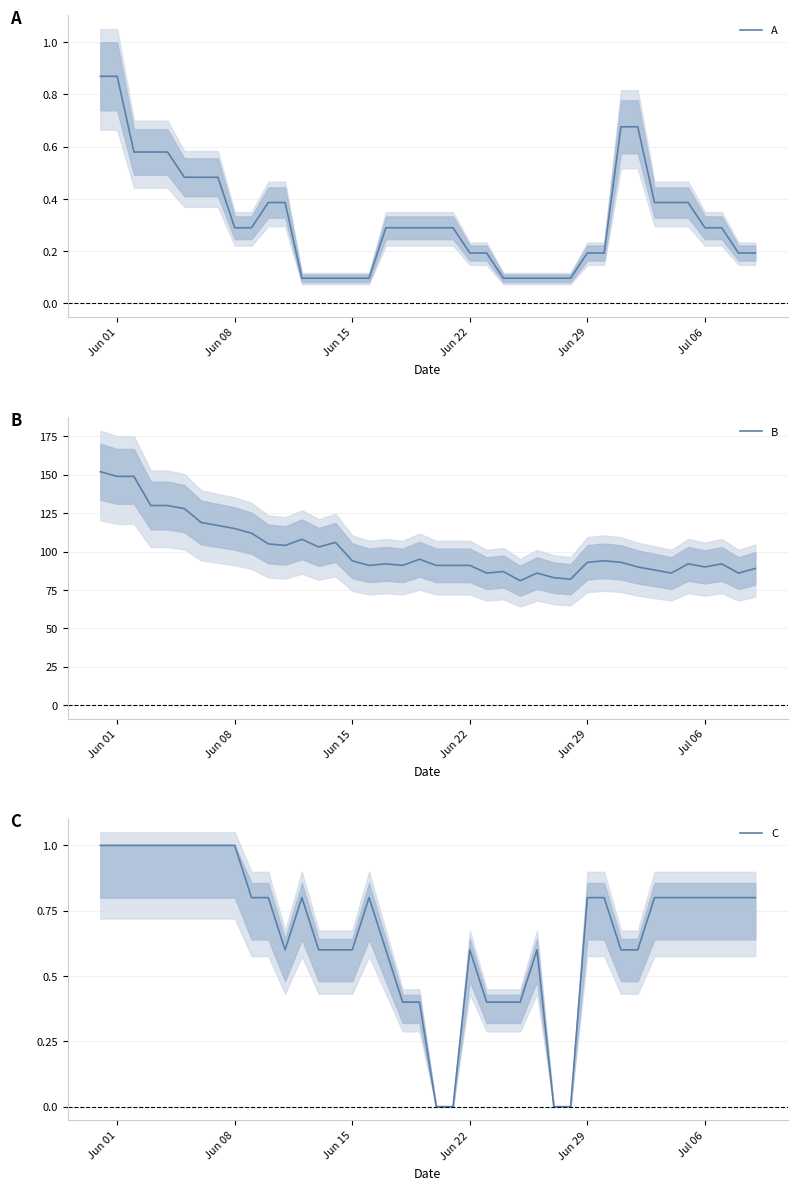

How many lines are shown in the chart?

3